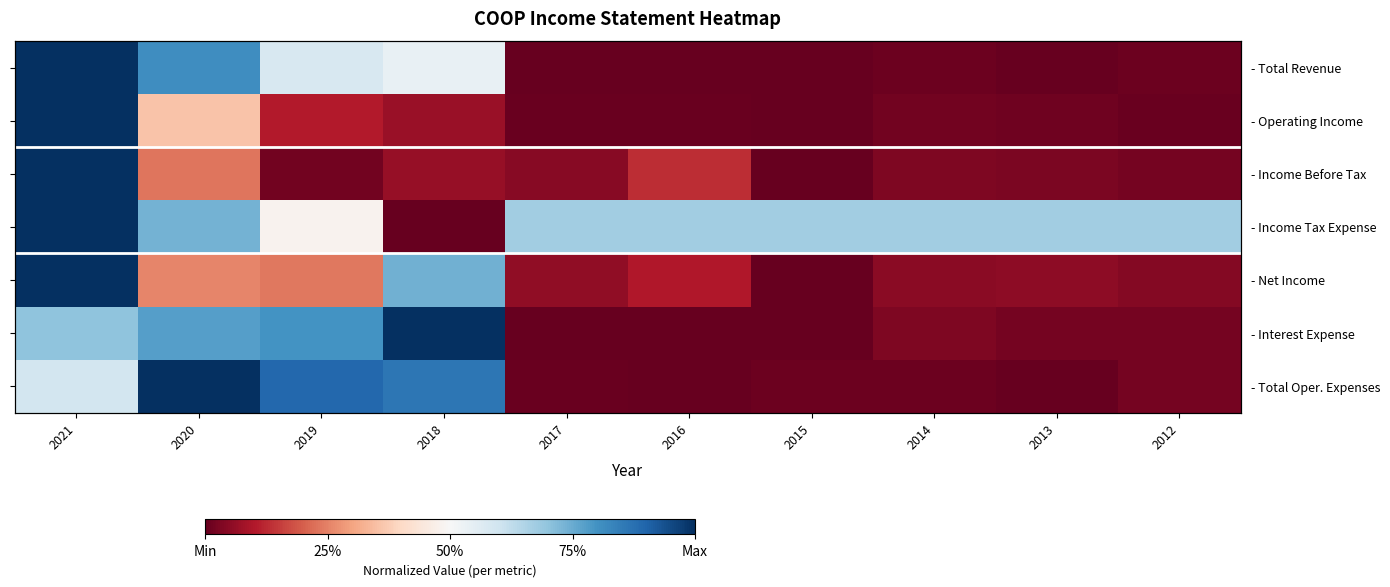

What is the maximum value for - Interest Expense?

1.0